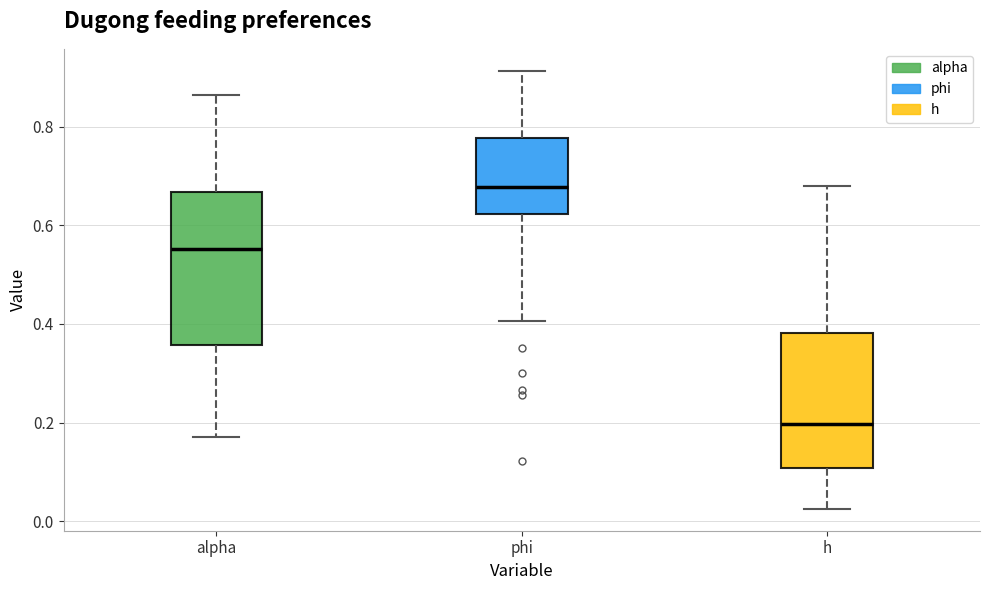

Where is the upper edge of the box for h on the y-axis? The values are not printed on the chart, so give them approximately, as read against the axis.

0.38